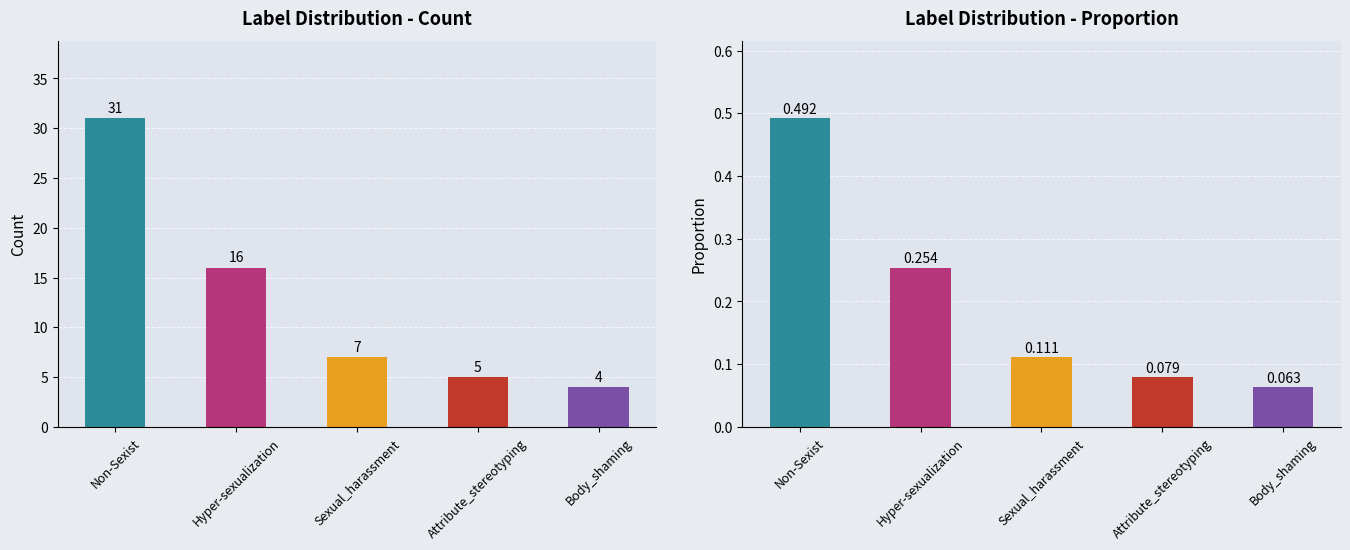

Is it true that the value at Non-Sexist is 31?

True